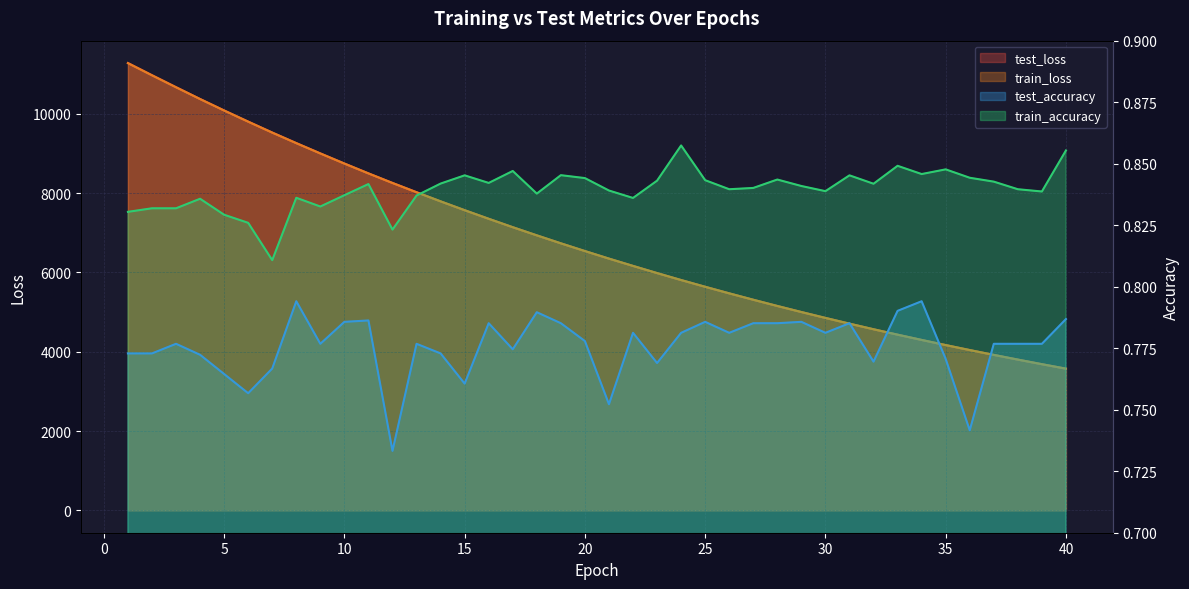

Does the chart have visible grid lines?

Yes